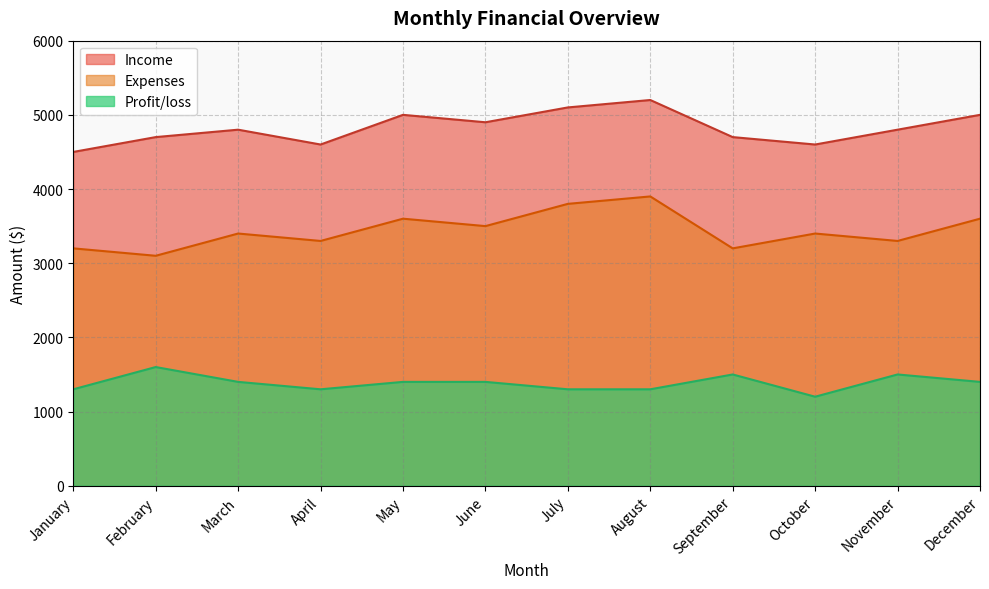

In Profit/loss, how many points are higher than both neighbors (excluding endpoints)?

3